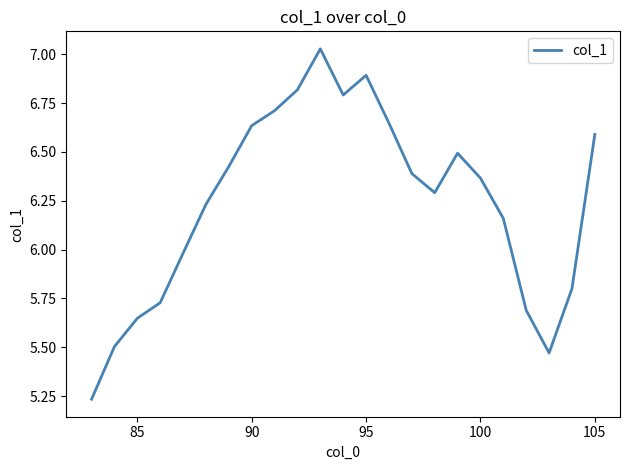

Is this an area chart (filled region under the line)?

No